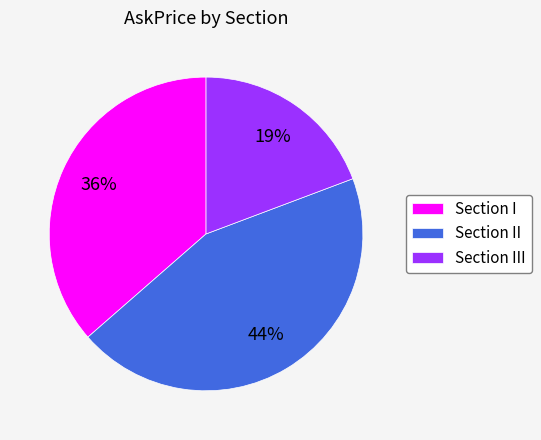

The Section I slice represents 44% of the pie. True or false?

False